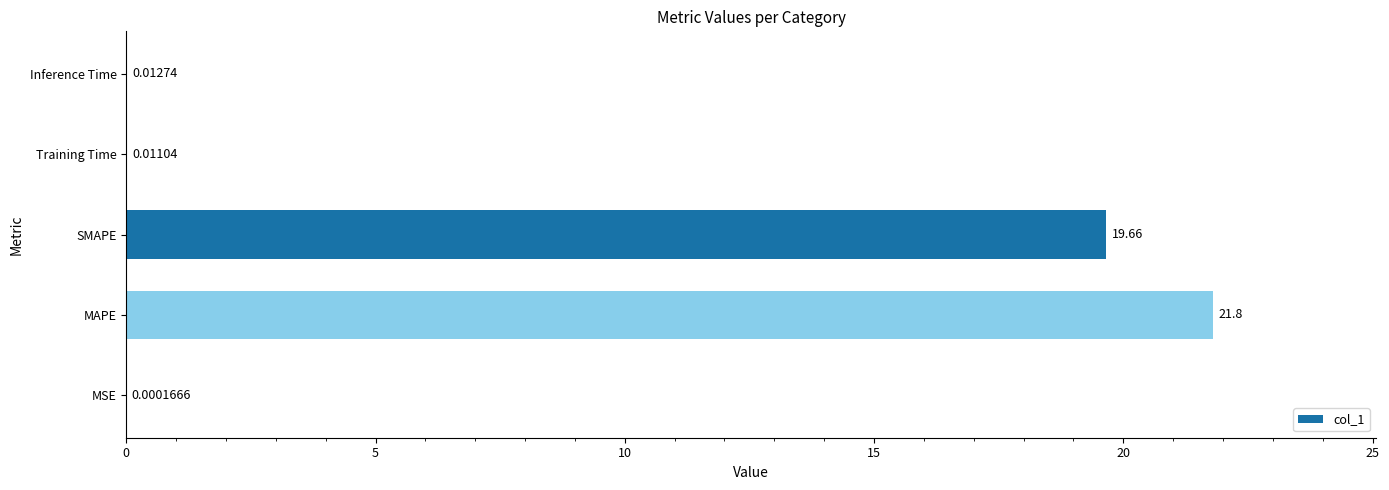

Between Inference Time and MSE, which is larger?

Inference Time